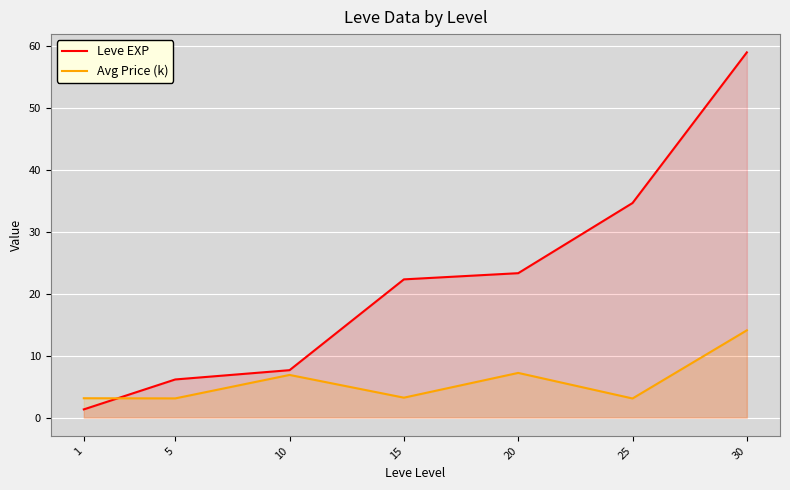

At which category is the sum across all series the highest?

30